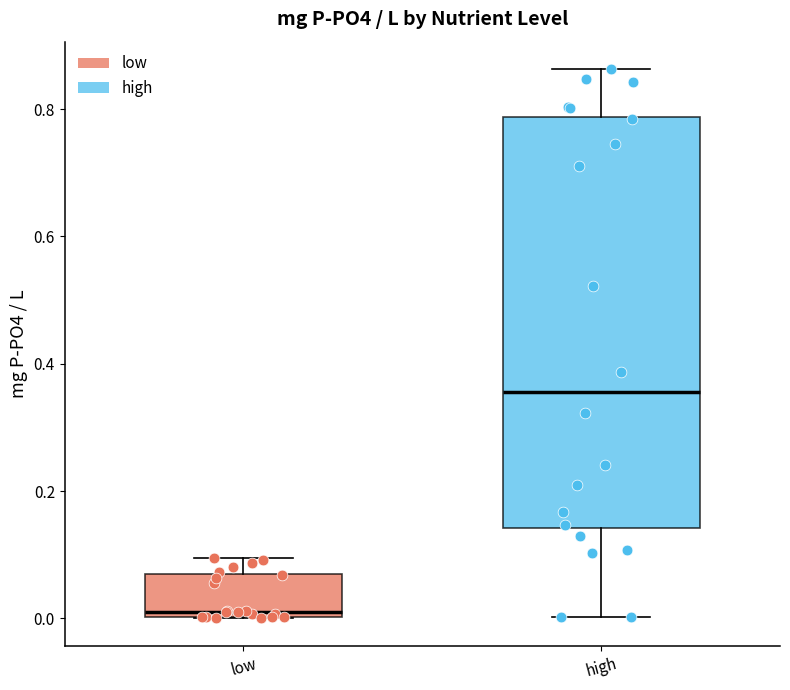

Which box has the lowest median line?

low